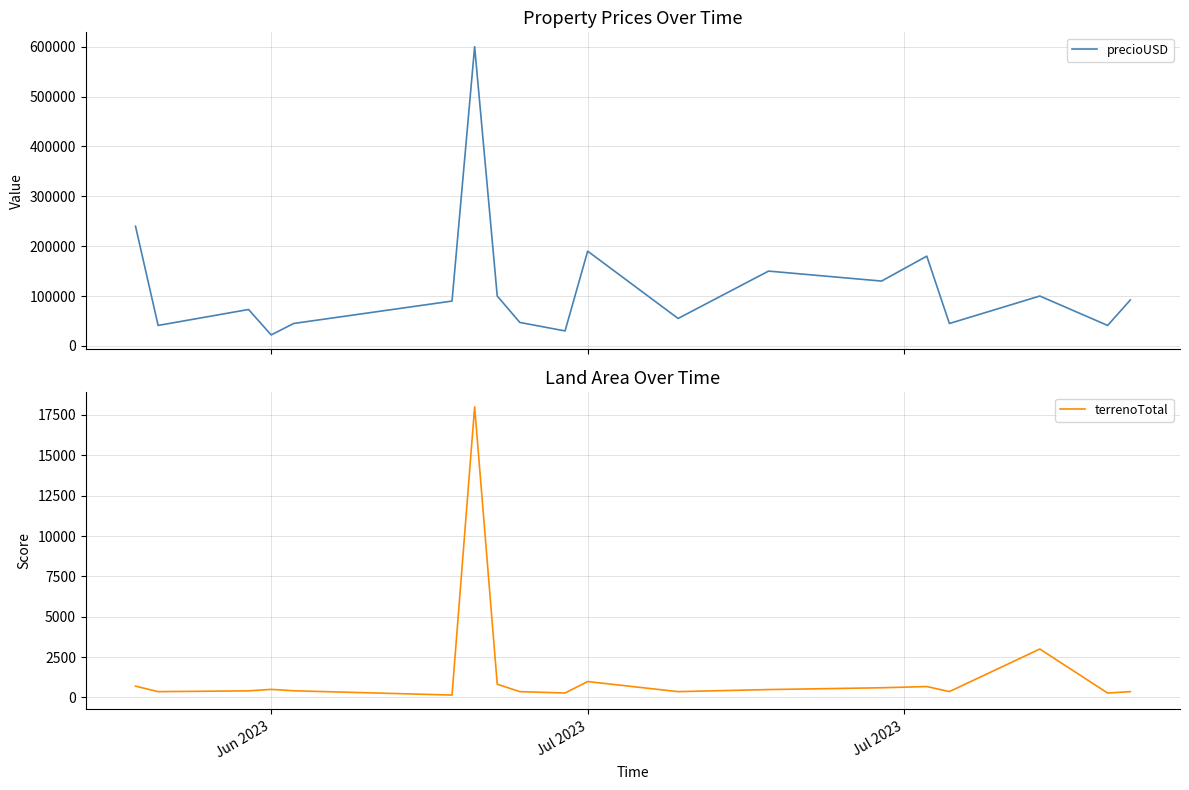

What is the minimum value for precioUSD?

22000